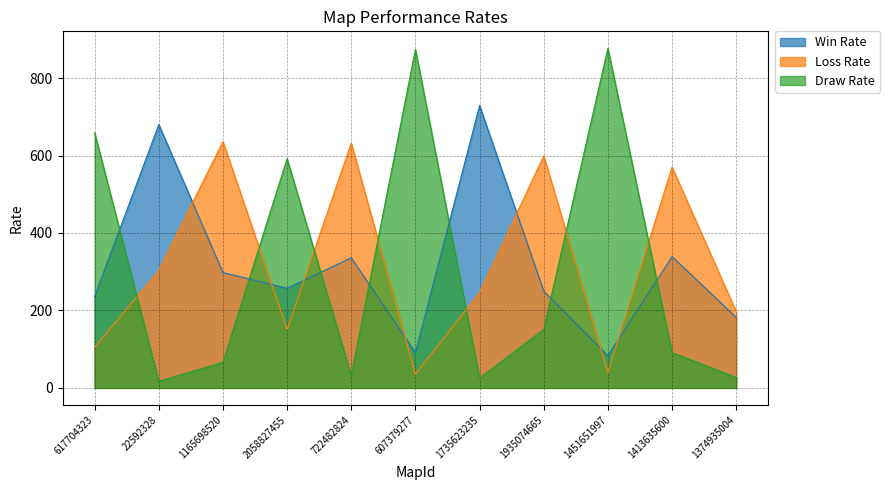

What are all the series names shown in the legend?

Win Rate, Loss Rate, Draw Rate